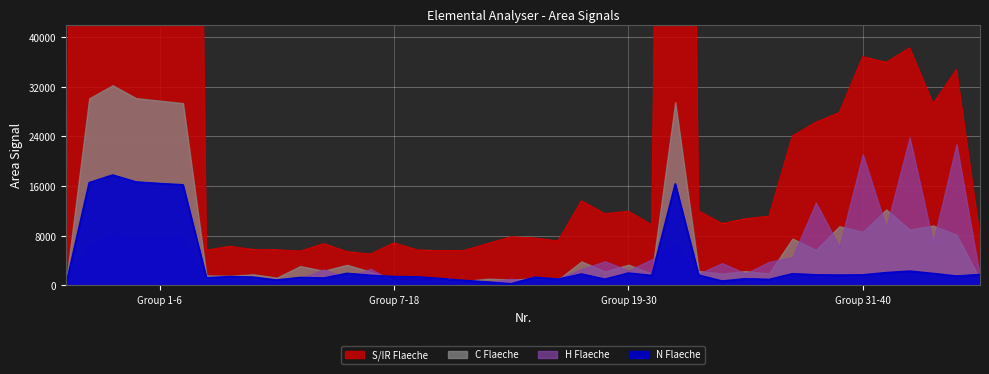

Which has a higher value, 36 or 34?

36